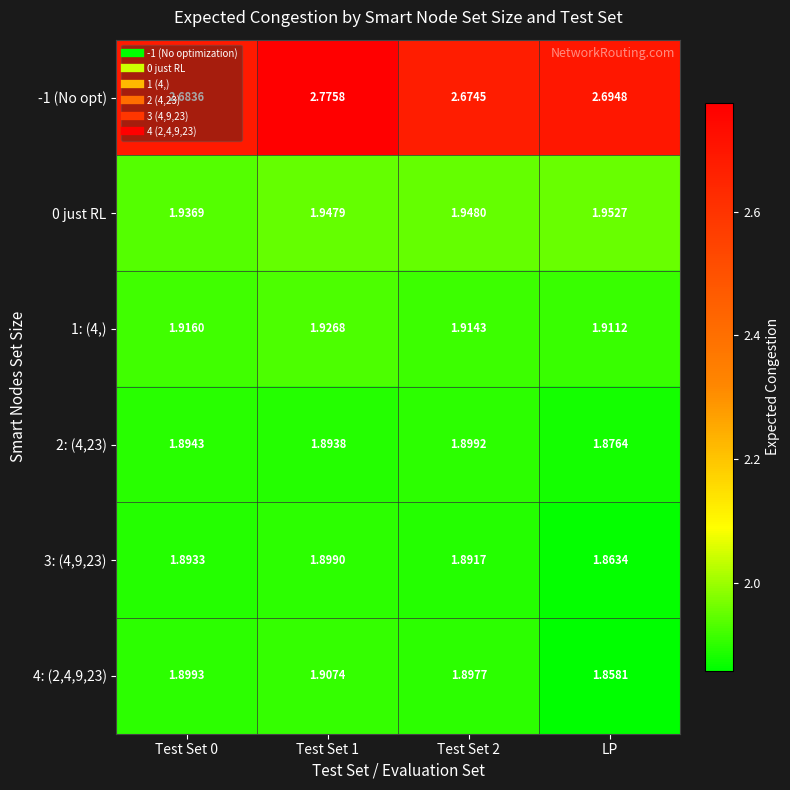

Is the value of 3: (4,9,23) at Test Set 0 greater than the value of 1: (4,) at Test Set 2?

No